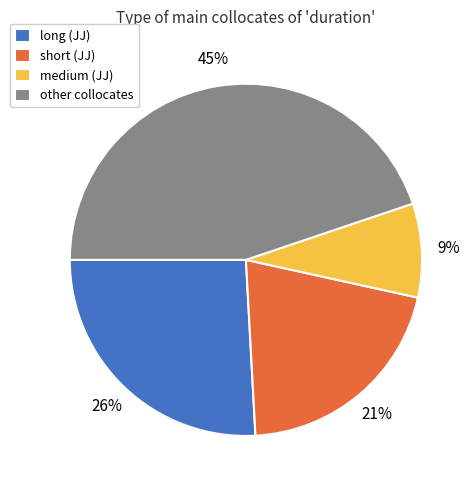

To the nearest percent, what percentage of the pie is medium?

9%